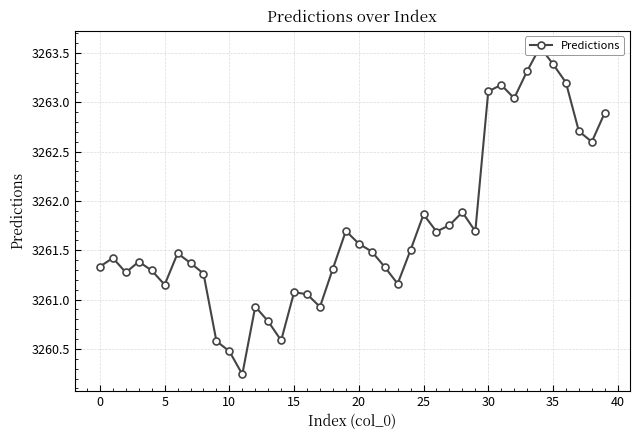

What is the difference between the values at 29 and 13?

0.9